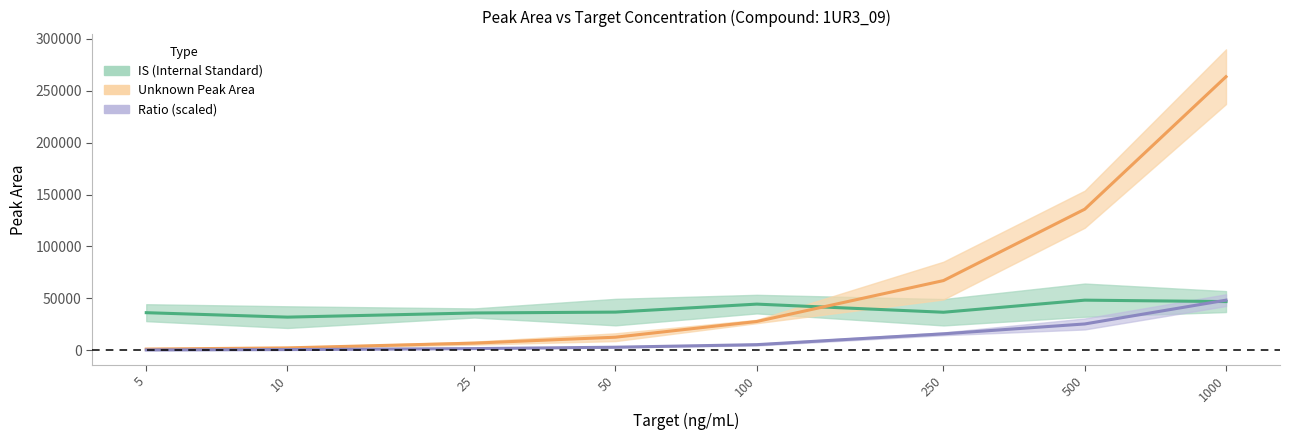

At which category does IS mean reach its first local peak?

100